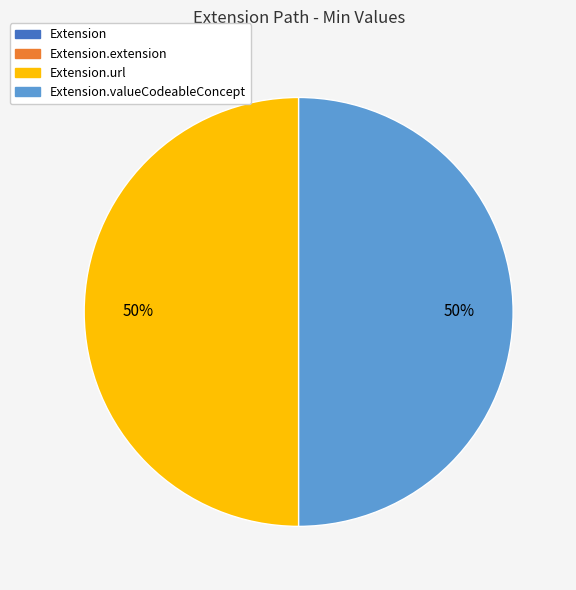

To the nearest percent, what is the average slice percentage?

25%